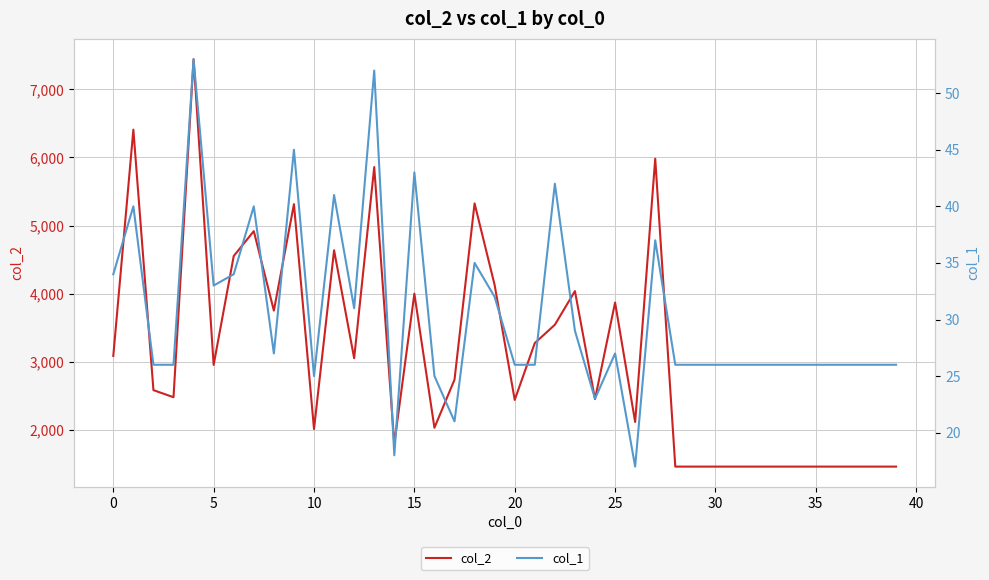

What is the spread (max minus min) of values at 17?

2713